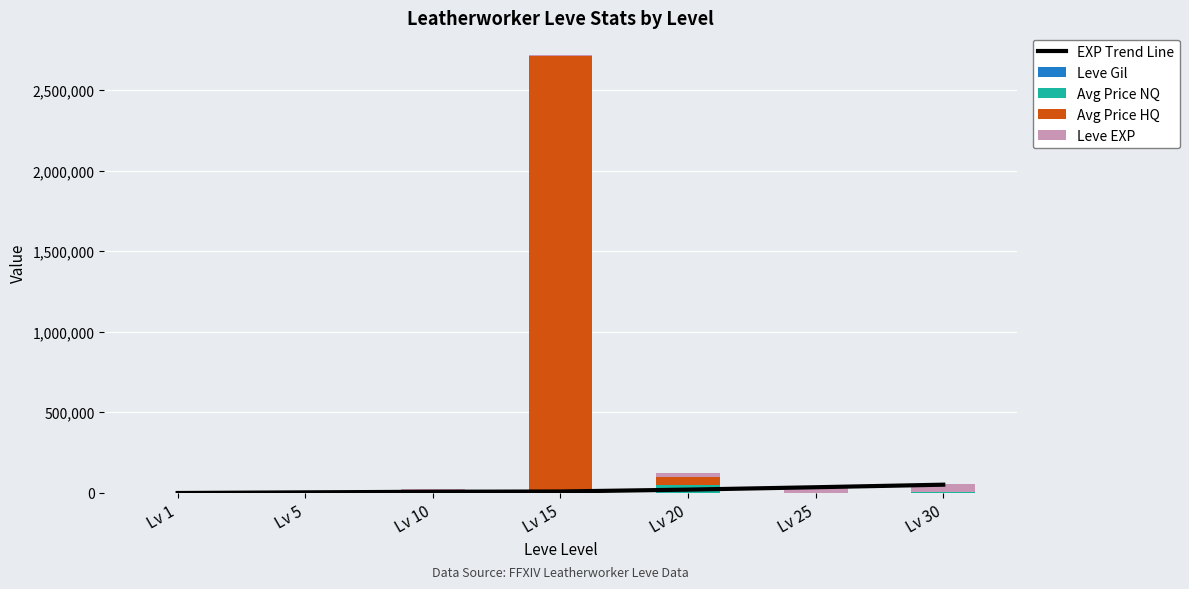

List the series in order of their peak value, lowest first.

Leve Gil, Avg Price NQ, EXP Trend Line, Leve EXP, Avg Price HQ